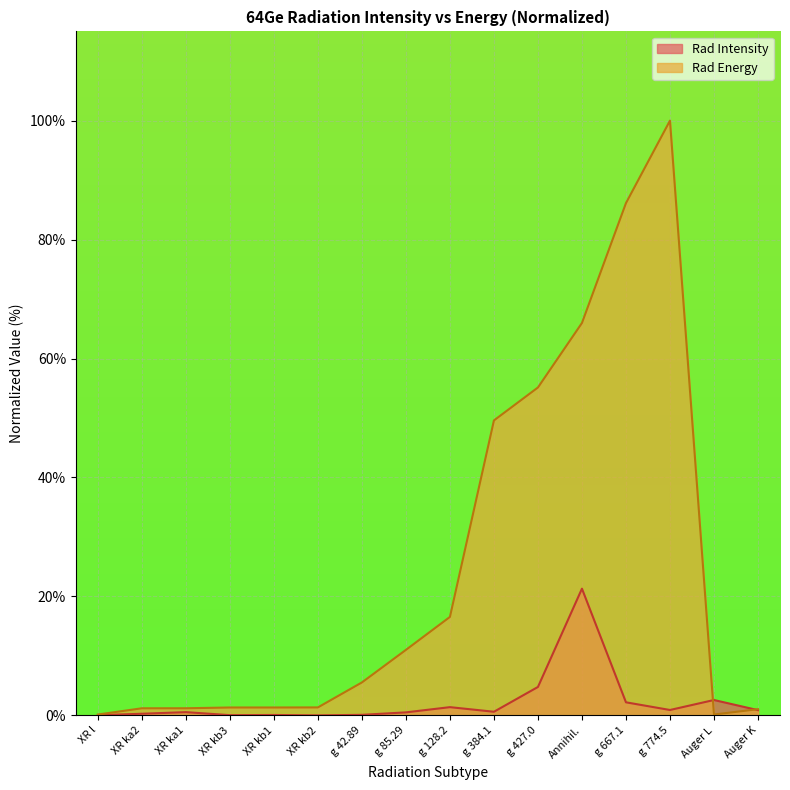

Where is Rad Energy nearest to the value 50?

g 384.1